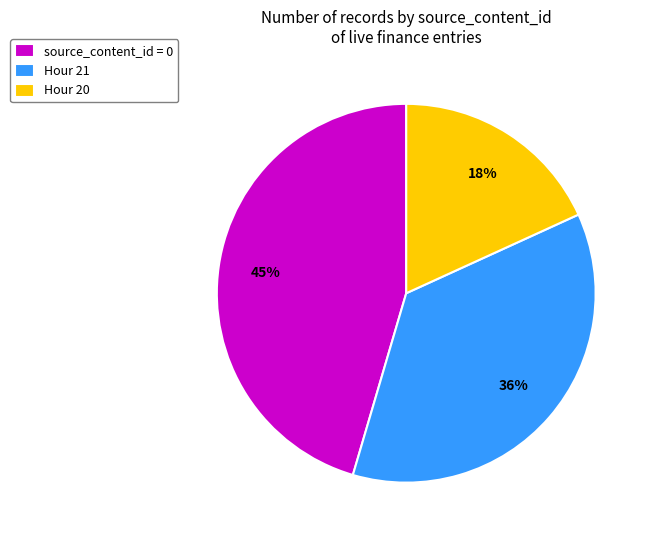

How many segments does this pie chart have?

3